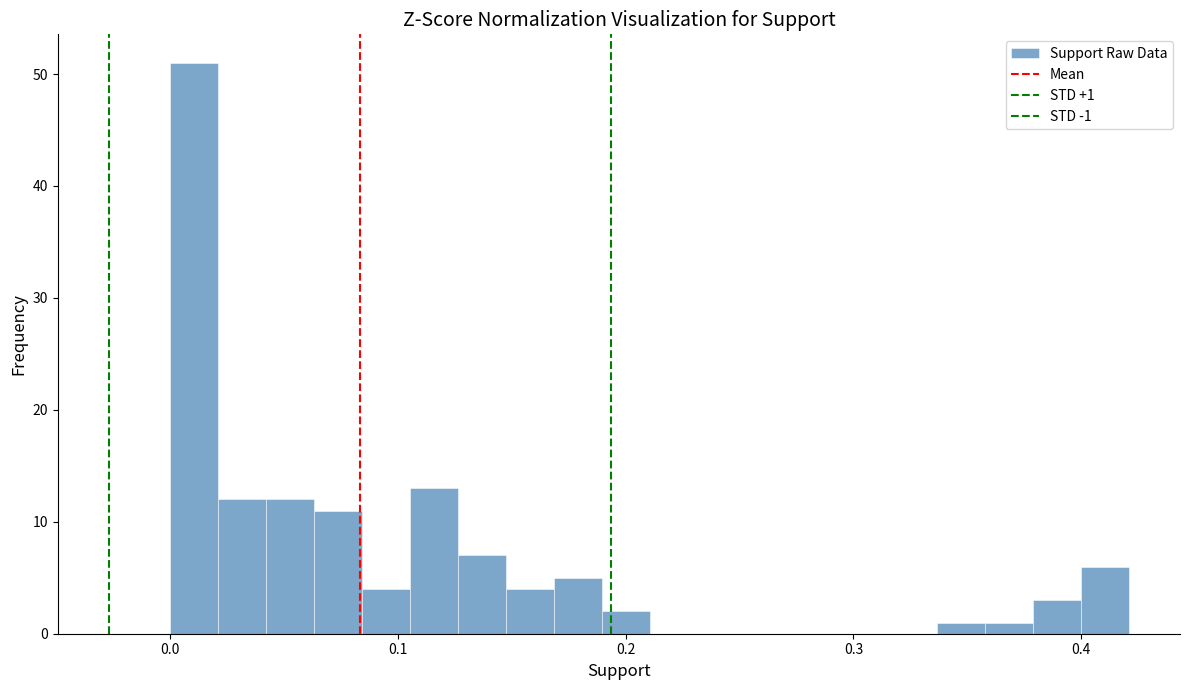

Read against the x-axis, roughly where is the centre of the tallest bar?

0.01